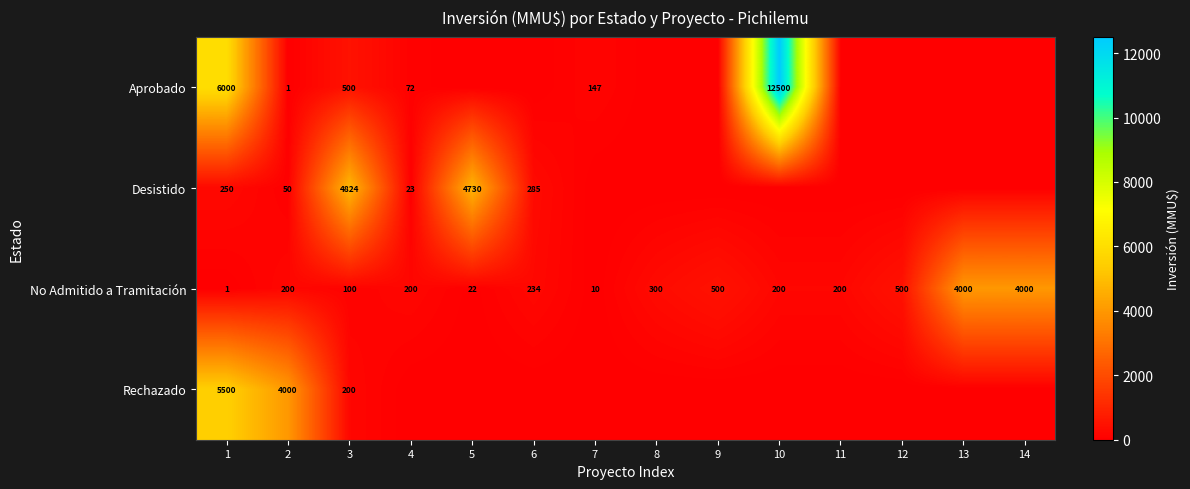

What is the difference between the No Admitido a Tramitación values at 2 and 14?

3800